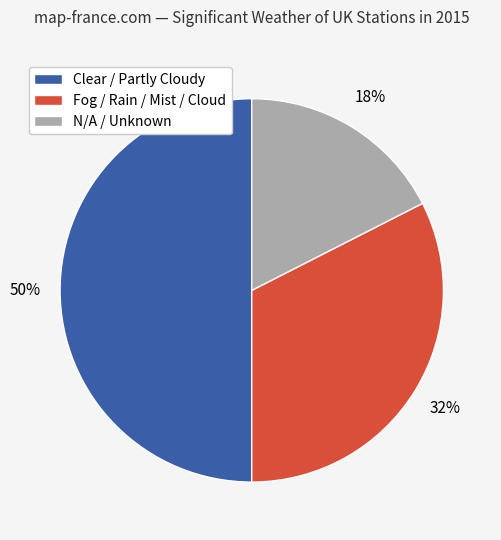

What is the ratio of the value at N/A / Unknown to the value at Clear / Partly Cloudy?

0.3